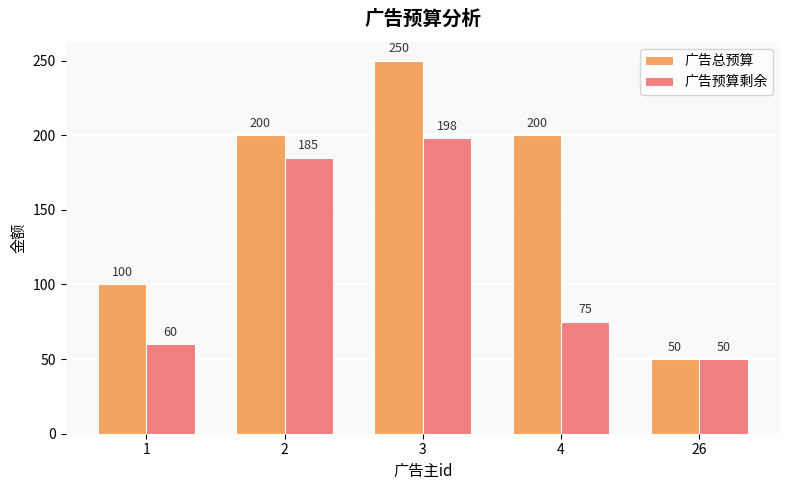

The value of 广告预算剩余 at 3 is 318. True or false?

False